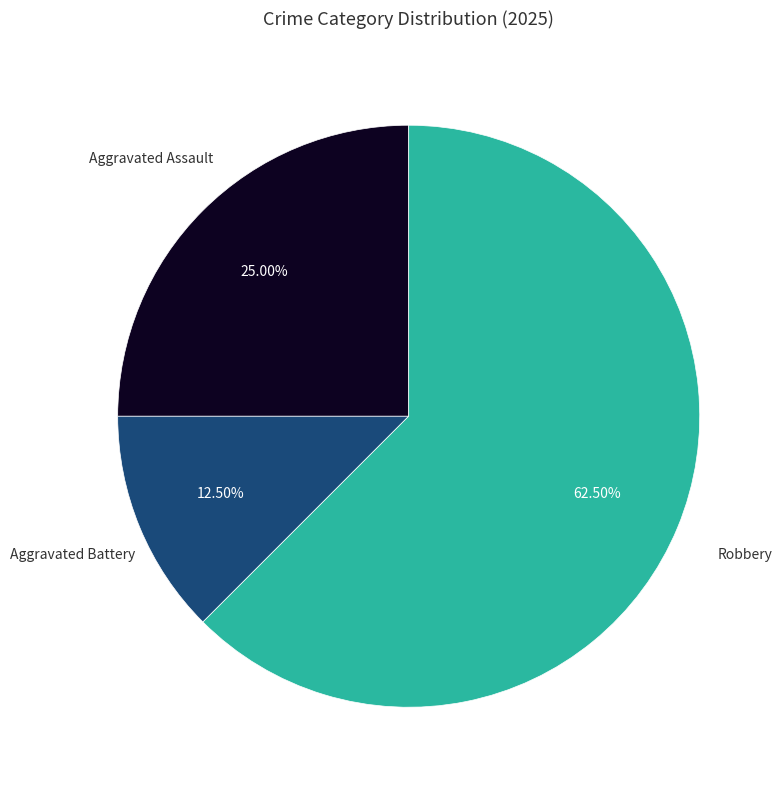

What portion of the pie excludes Aggravated Battery?

87.5%